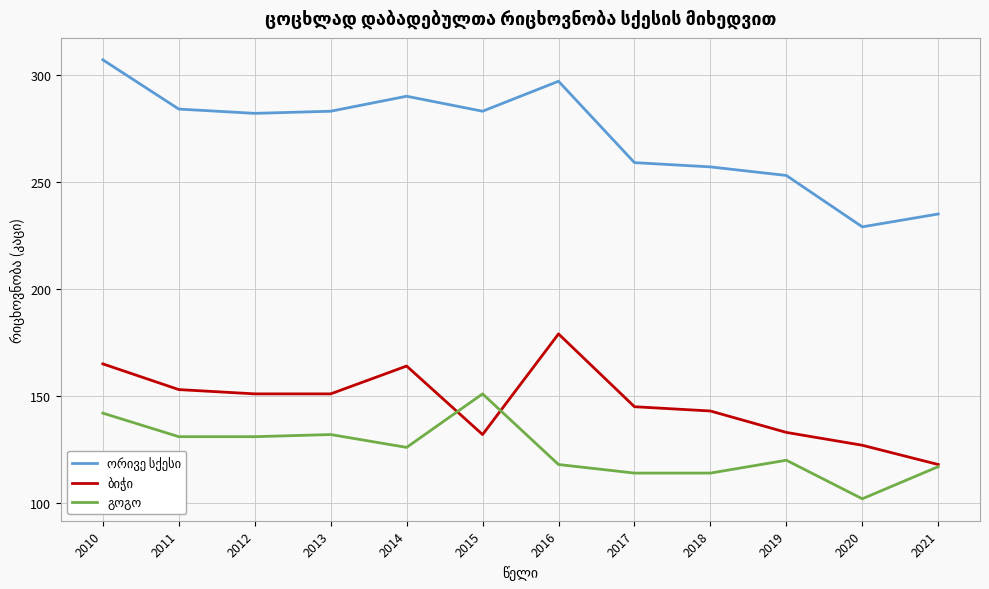

What is the total value across all series at 2021?

470